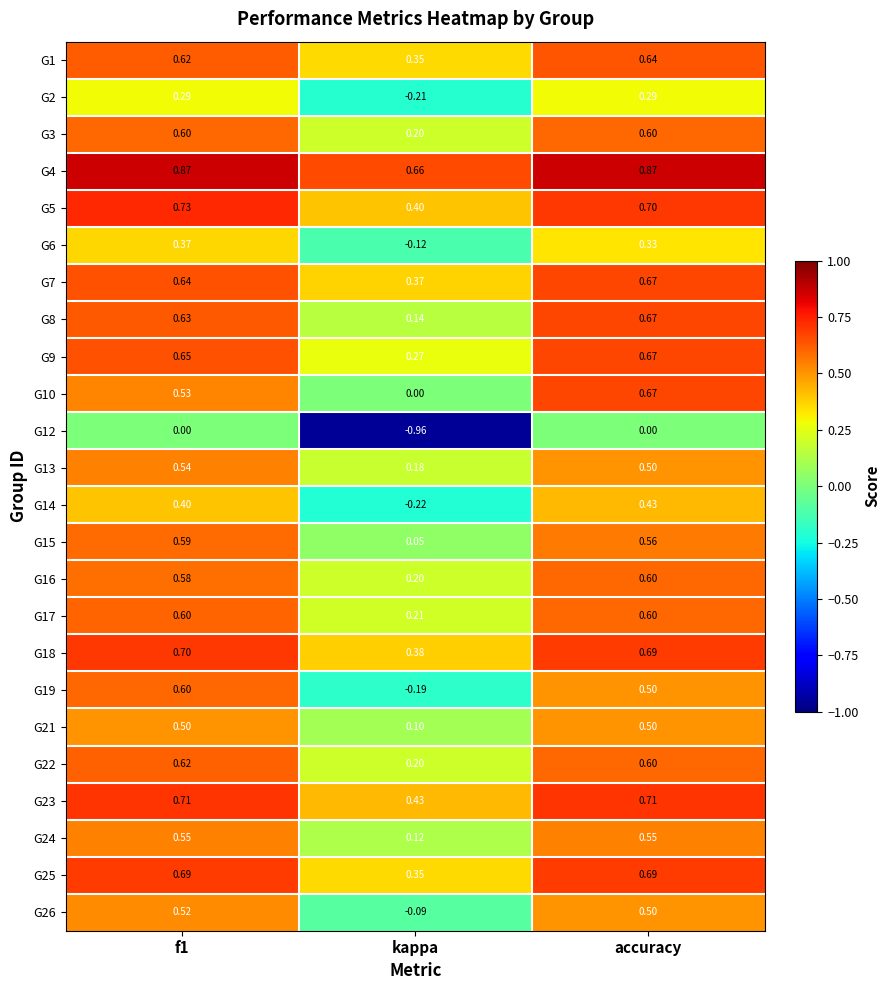

Which label corresponds to the smallest value in the chart?

kappa